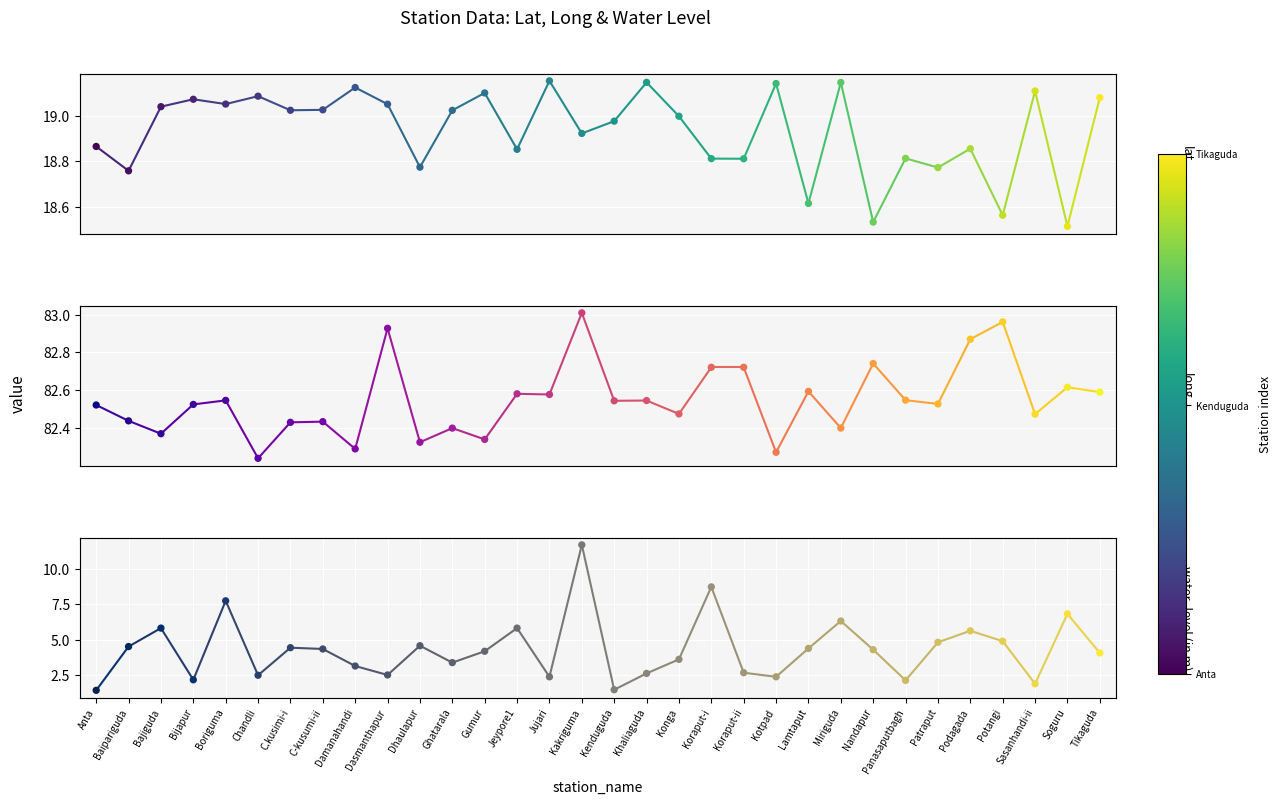

Which series has the largest total across all categories?

long